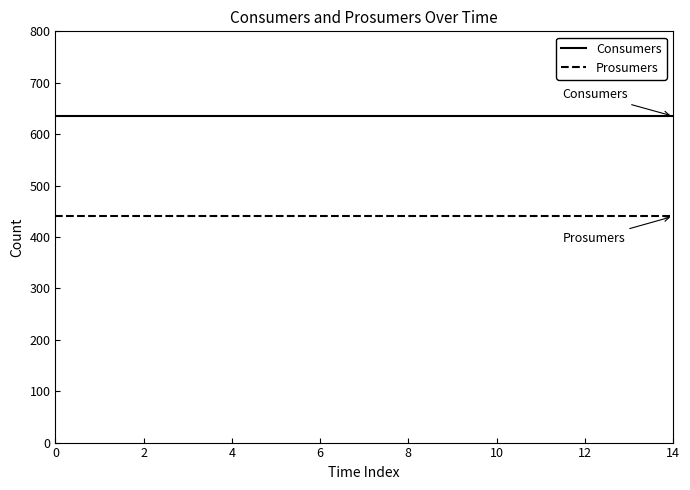

What is the highest value of the Consumers series?

635